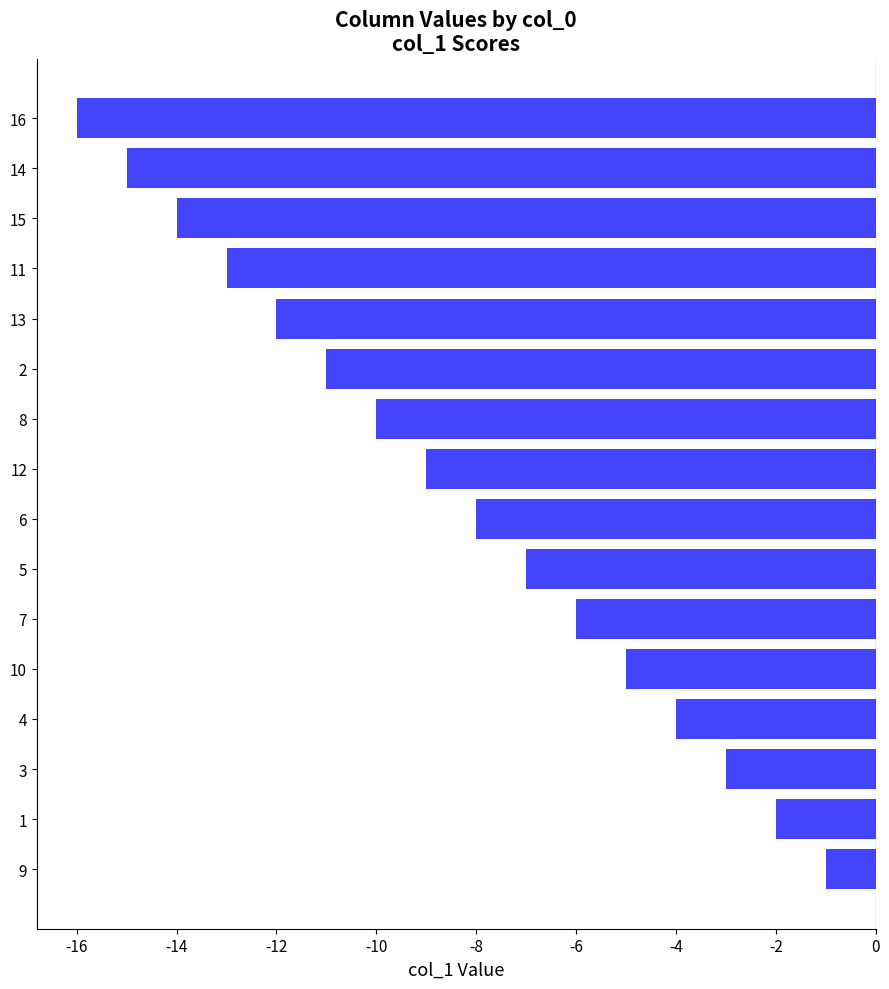

Reading bottom to top, transcribe all the data shown in this chart.

-1	-2	-3	-4	-5	-6	-7	-8	-9	-10	-11	-12	-13	-14	-15	-16